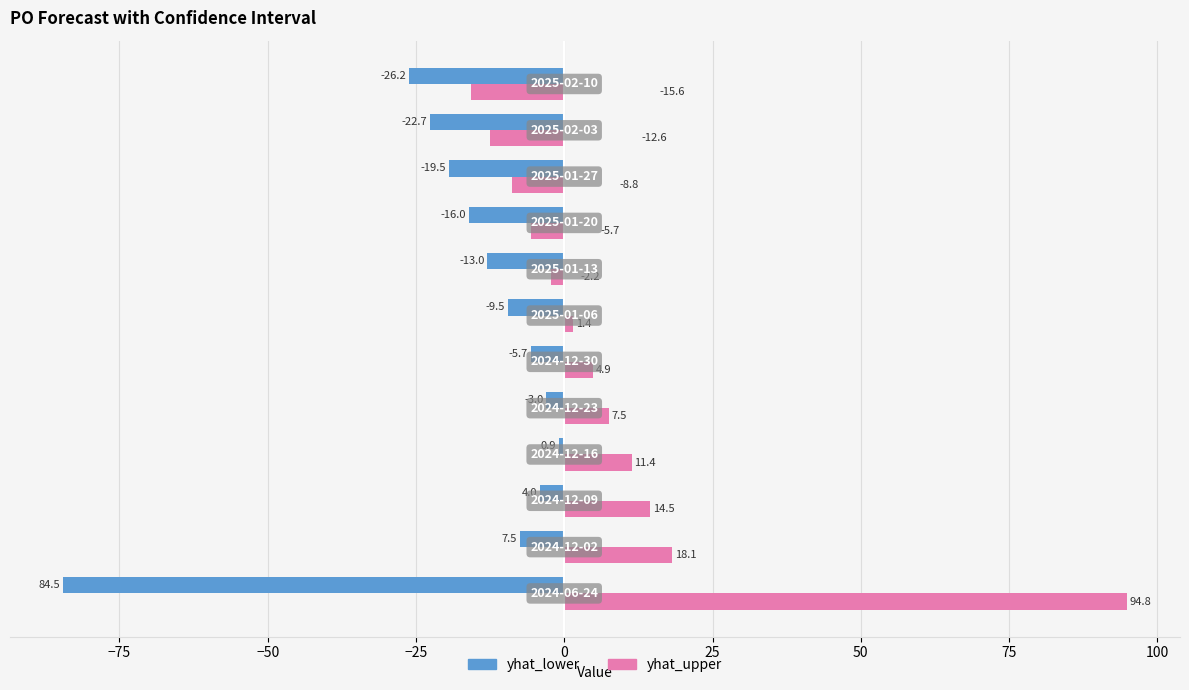

Which series has the largest total across all categories?

yhat_upper